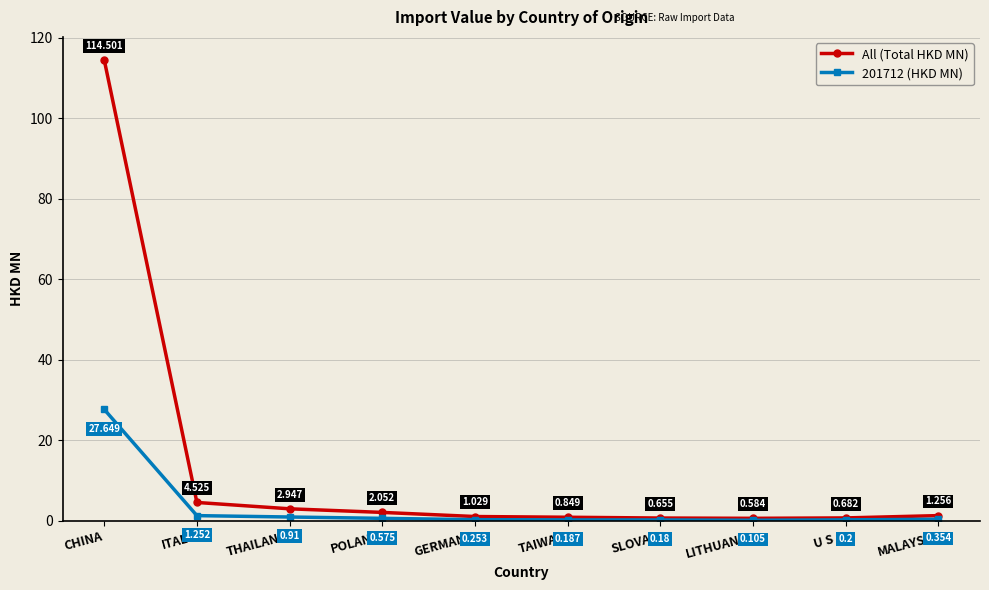

What is the label of the 6th point from the right?

GERMANY